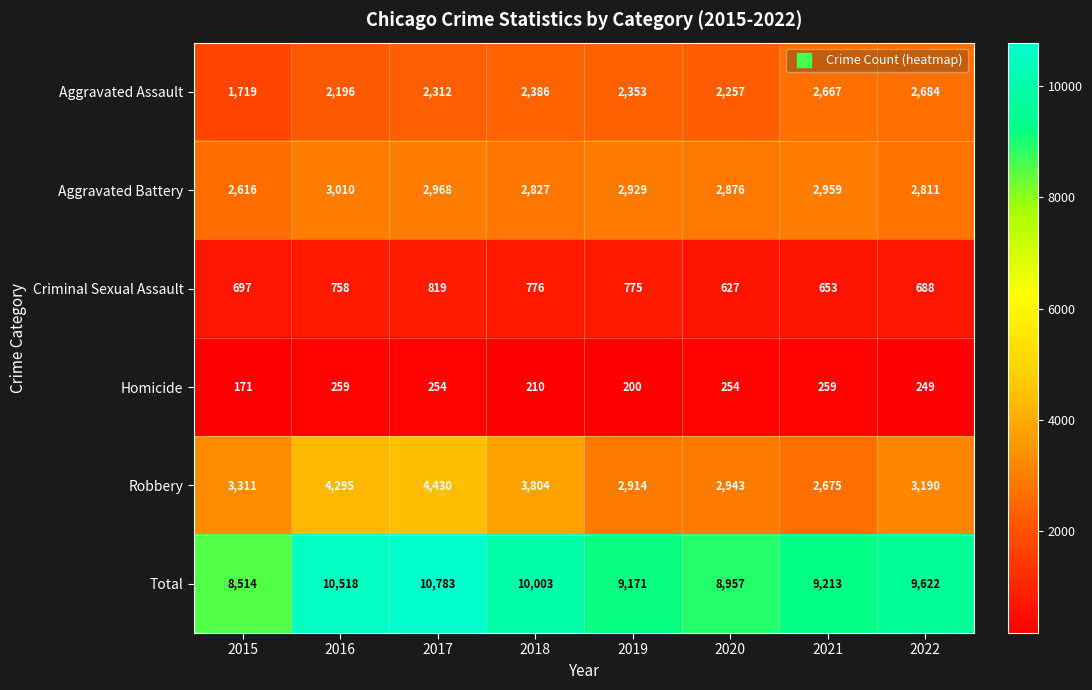

Where is Homicide nearest to the value 215?

2018